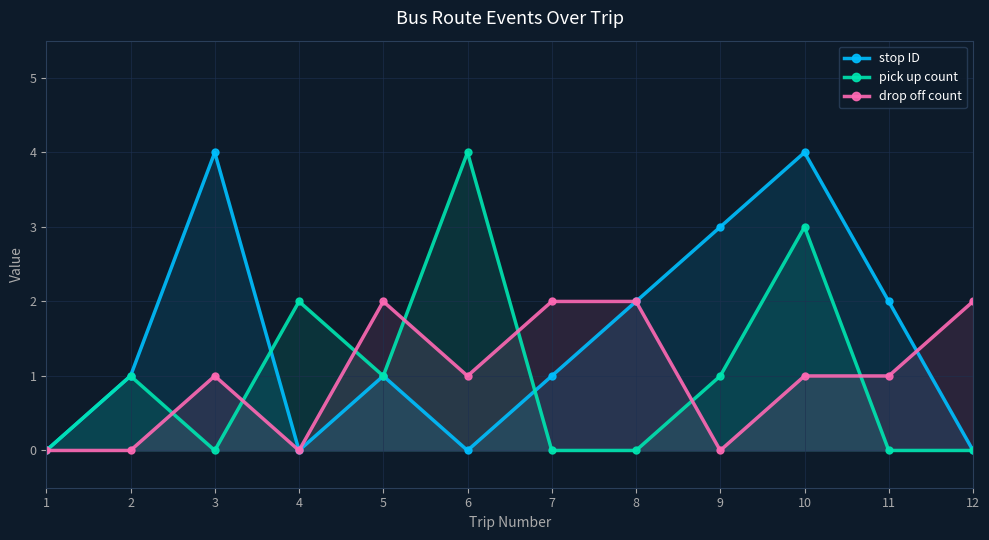

Reading right to left, list all the values displayed in this chart.

stop ID: 0	2	4	3	2	1	0	1	0	4	1	0
pick up count: 0	0	3	1	0	0	4	1	2	0	1	0
drop off count: 2	1	1	0	2	2	1	2	0	1	0	0